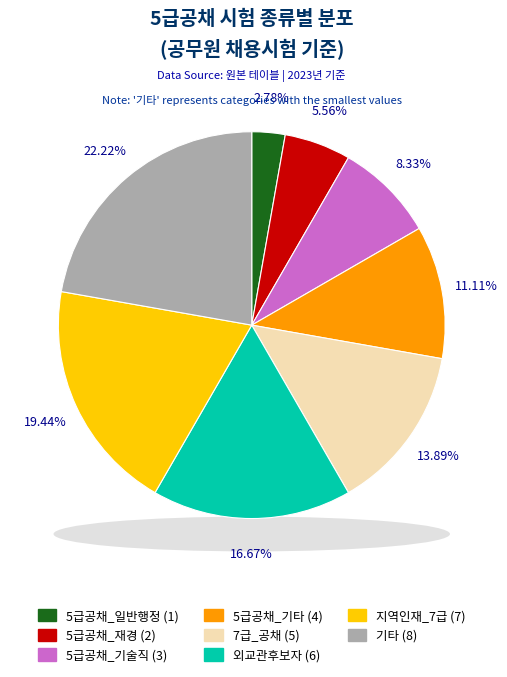

To the nearest percent, what is the difference between the largest and smallest slice percentages?

19%